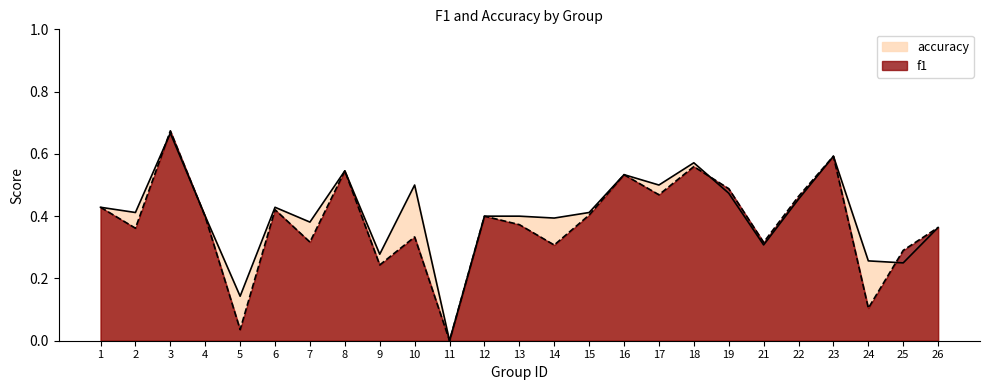

How many categories are shown in the chart?

25